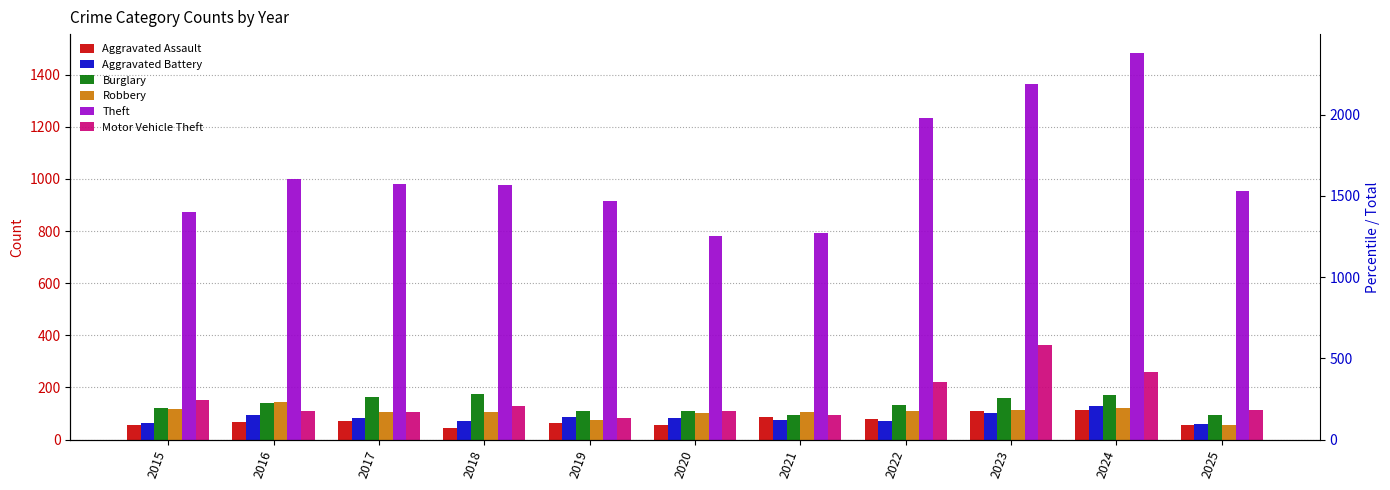

What is the average value of the Aggravated Assault series?

73